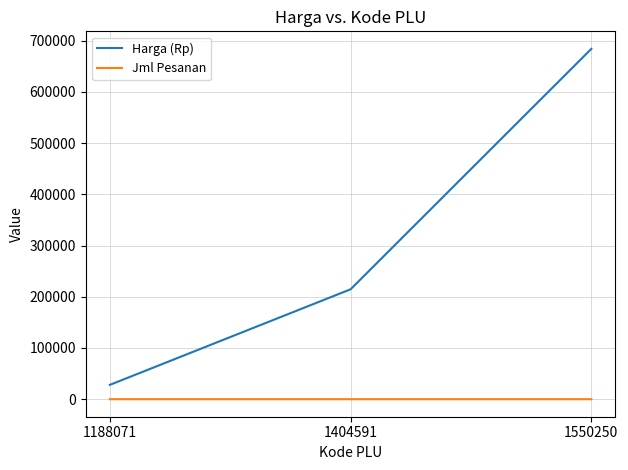

At how many categories does at least one series exceed 103706?

2